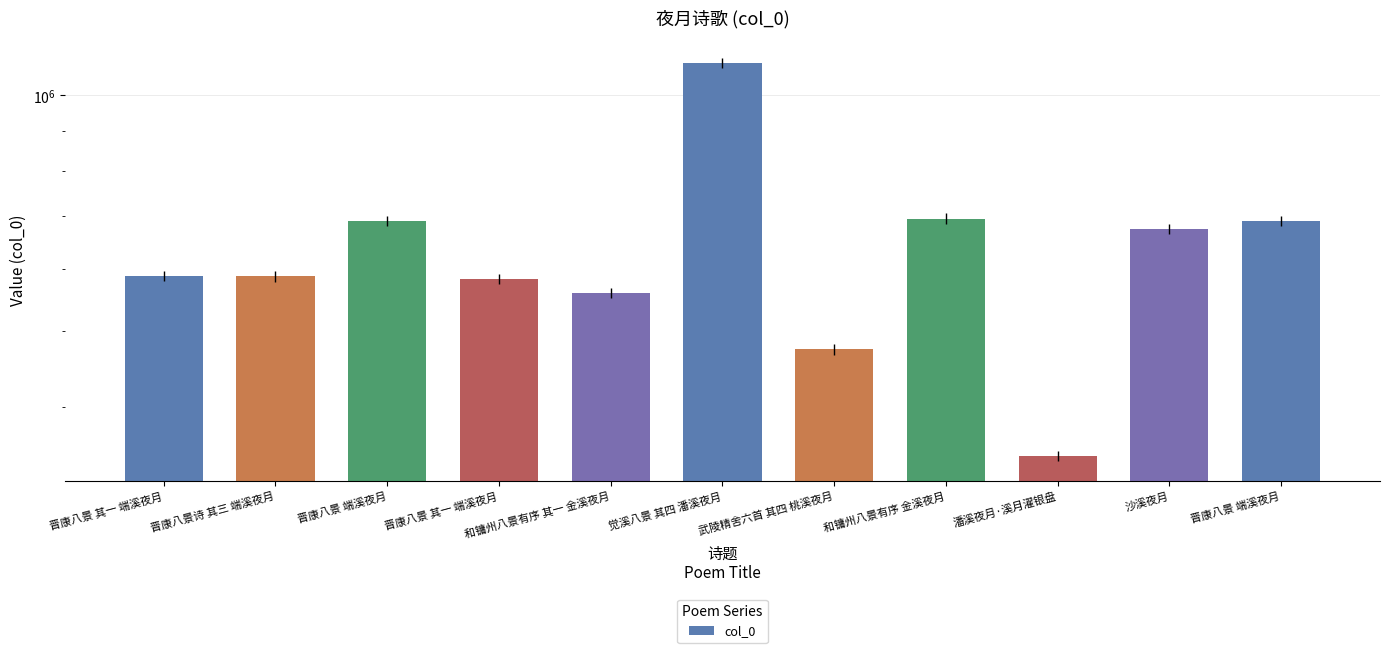

List the labels in order of value, largest first.

觉溪八景 其四 潘溪夜月, 和镛州八景有序 金溪夜月, 晋康八景 端溪夜月, 晋康八景 端溪夜月, 沙溪夜月, 晋康八景 其一 端溪夜月, 晋康八景诗 其三 端溪夜月, 晋康八景 其一 端溪夜月, 和镛州八景有序 其一 金溪夜月, 武陵精舍六首 其四 桃溪夜月, 潘溪夜月·溪月濯银盘